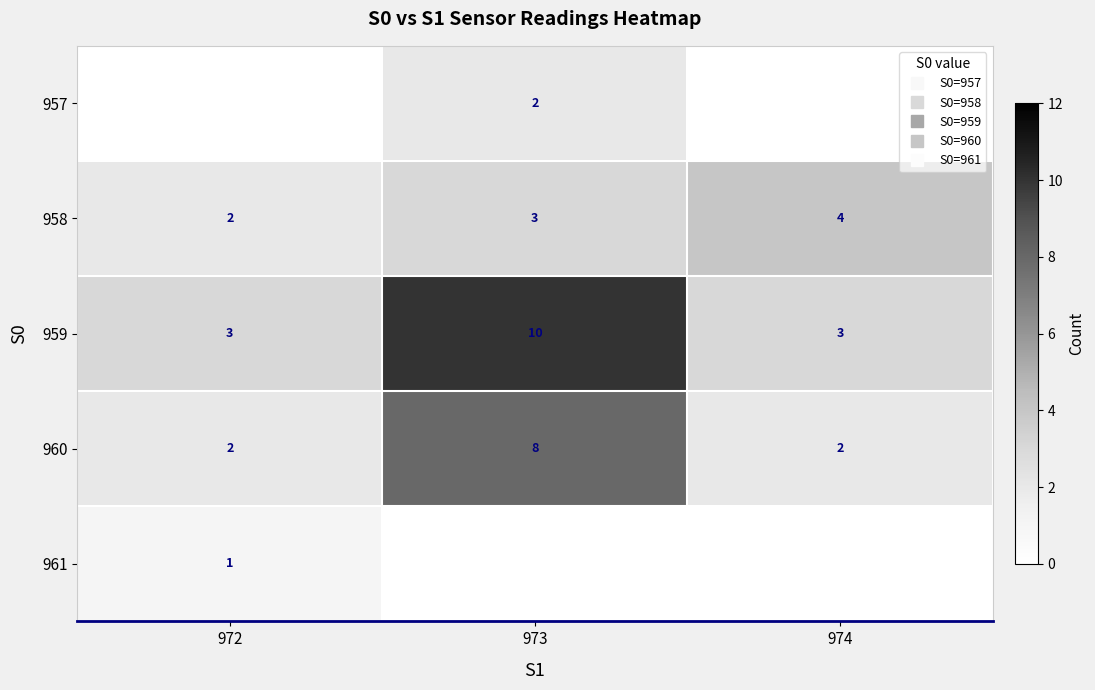

Read the 959 value at 974.

3